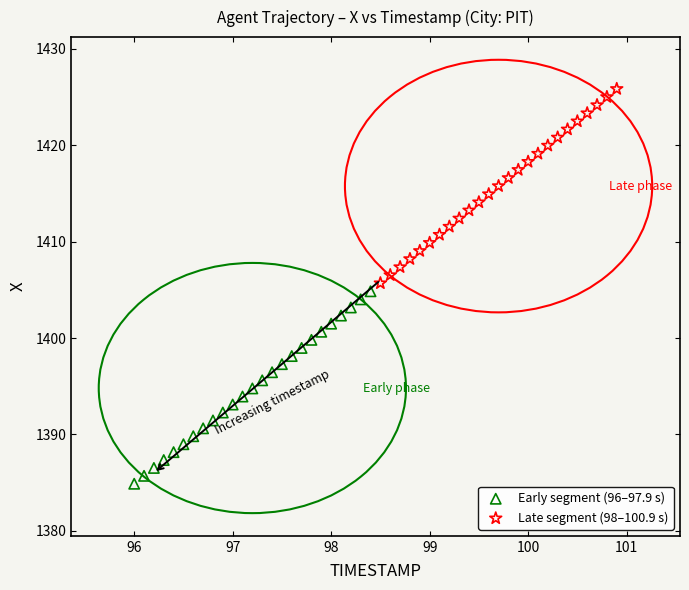

Which series contains the highest Y value?

Late segment (98–100.9 s)